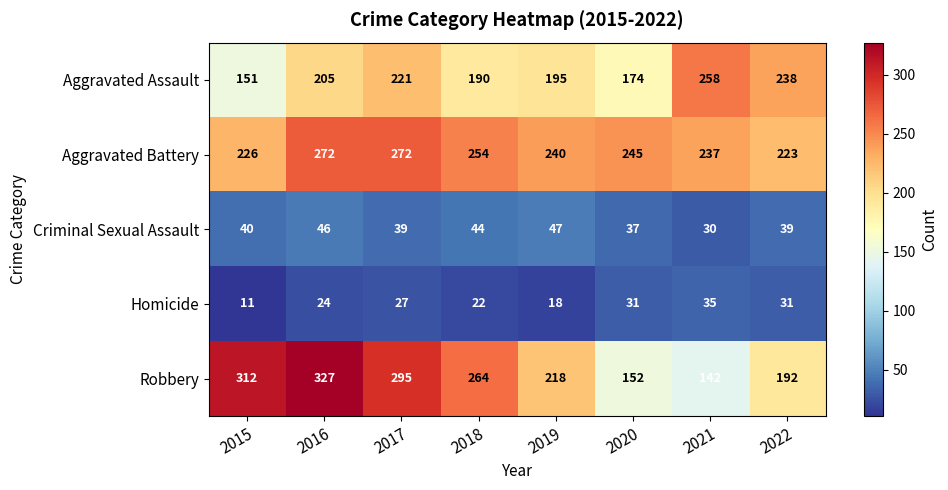

Rank the series at 2018 from lowest to highest value.

Homicide, Criminal Sexual Assault, Aggravated Assault, Aggravated Battery, Robbery